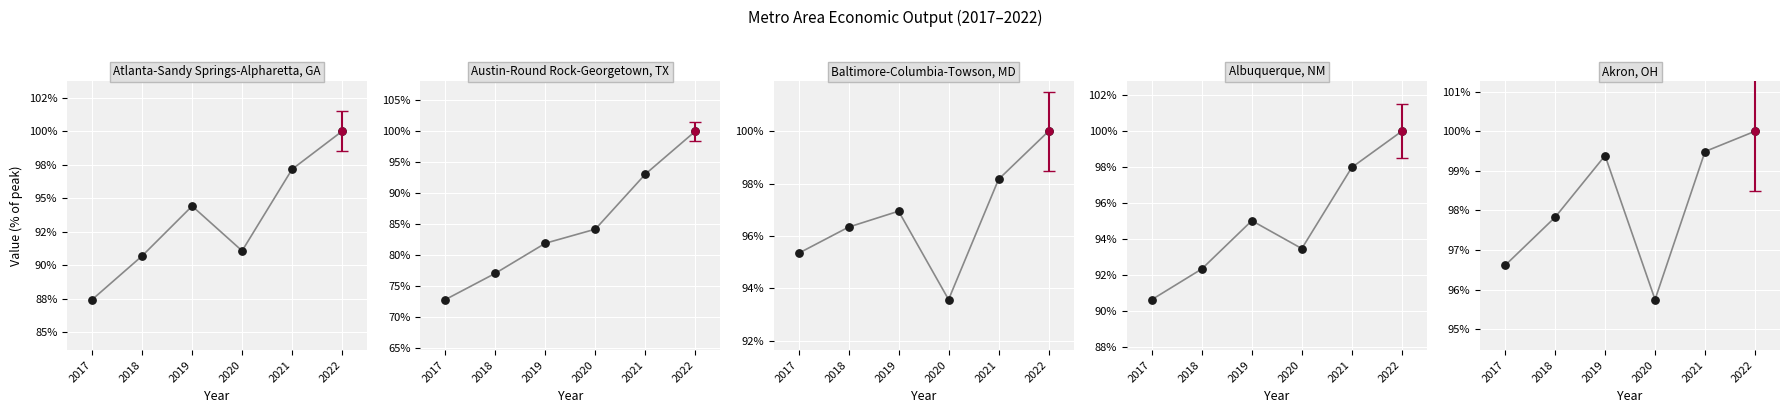

Which series has the largest total across all categories?

Akron, OH